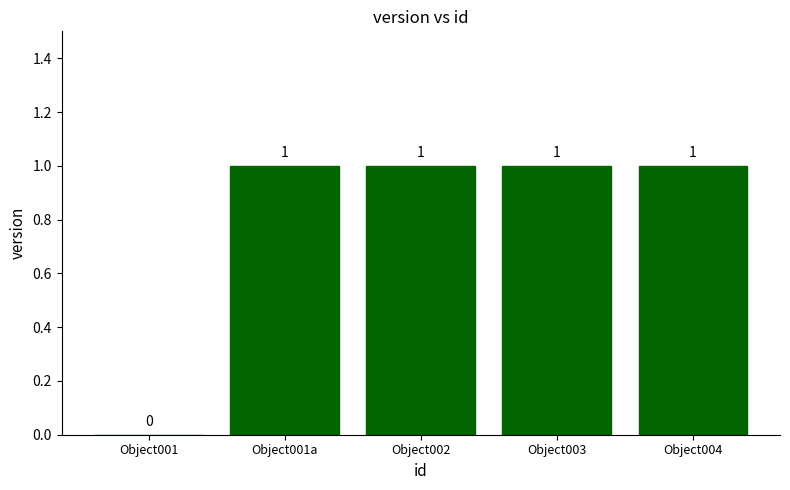

How many positive values are there?

4